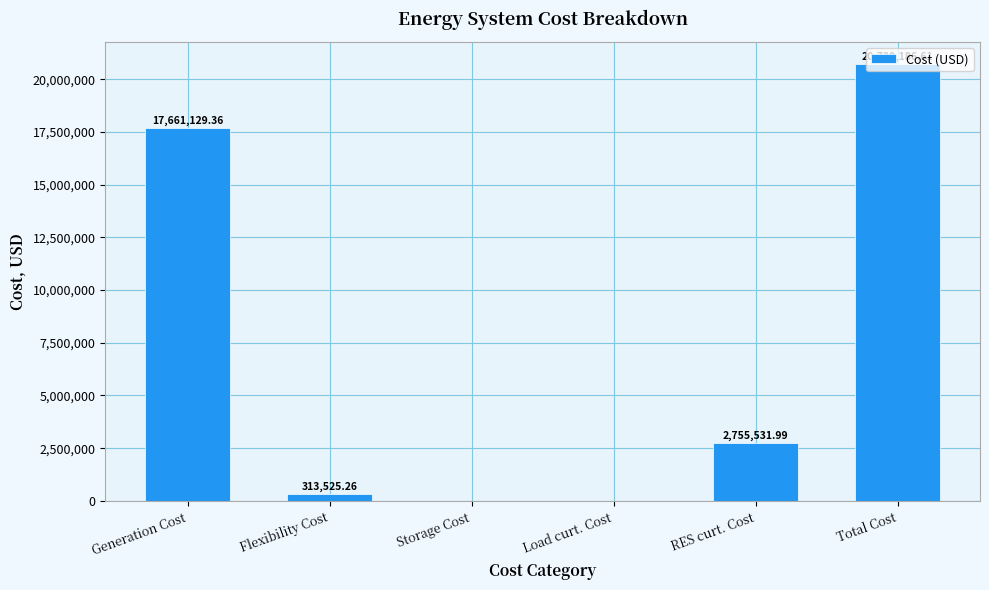

Which category has the highest value across all series?

Total Cost